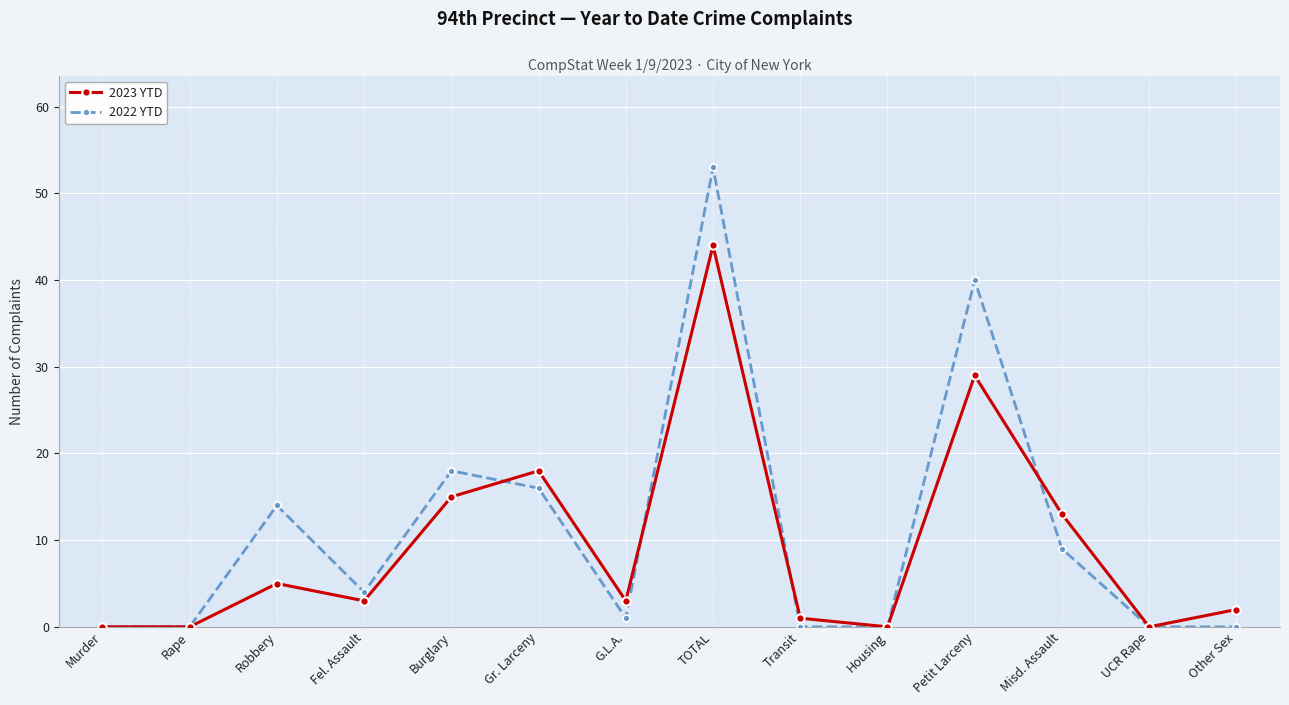

True or false: 2022 YTD has more than 2 interior local peaks.

True